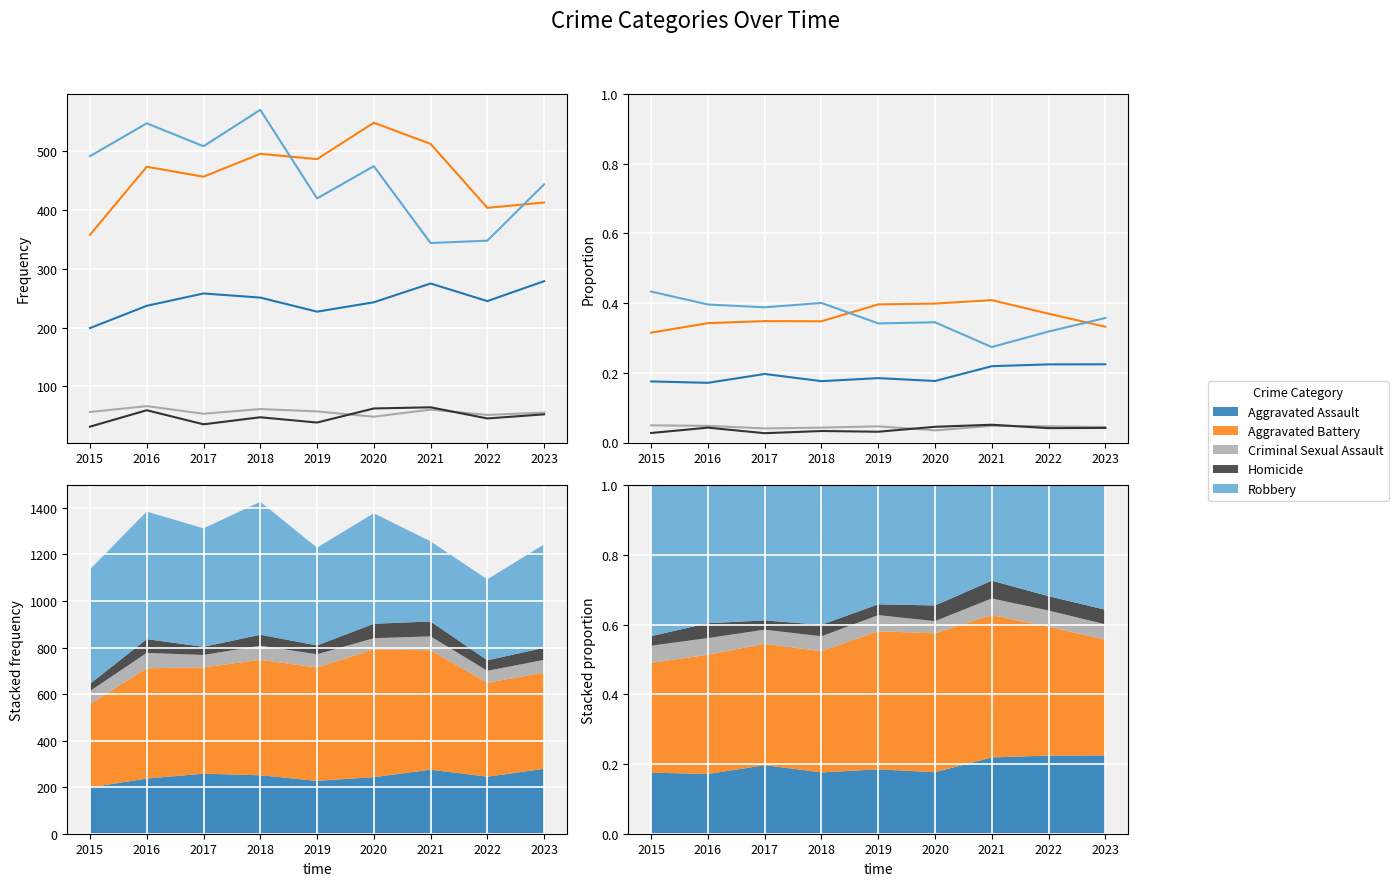

What are all the series names shown in the legend?

Aggravated Assault, Aggravated Battery, Criminal Sexual Assault, Homicide, Robbery